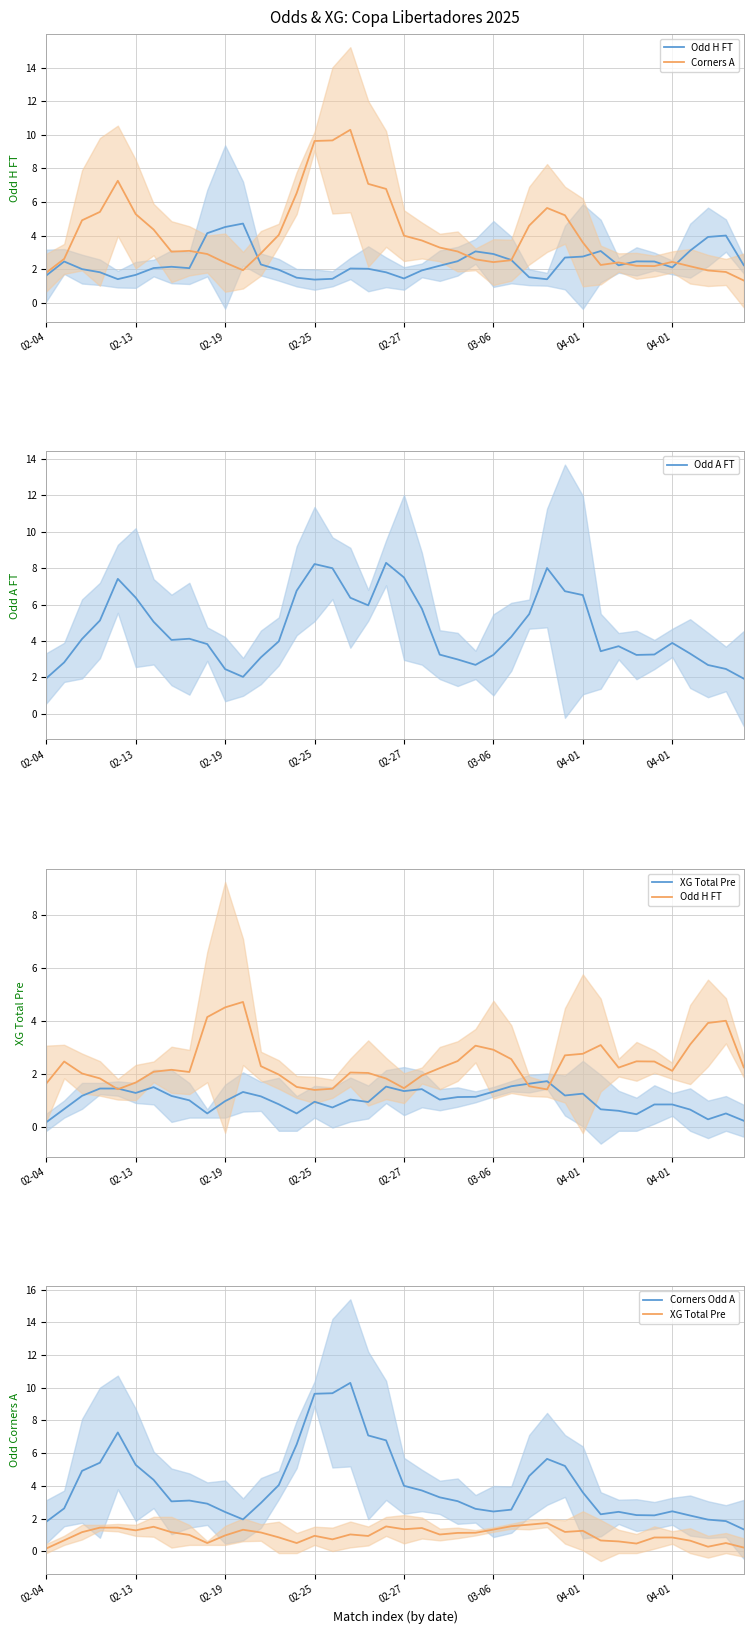

Between which two adjacent categories do Odd A FT and Corners A first intersect?

02-13 and 02-19